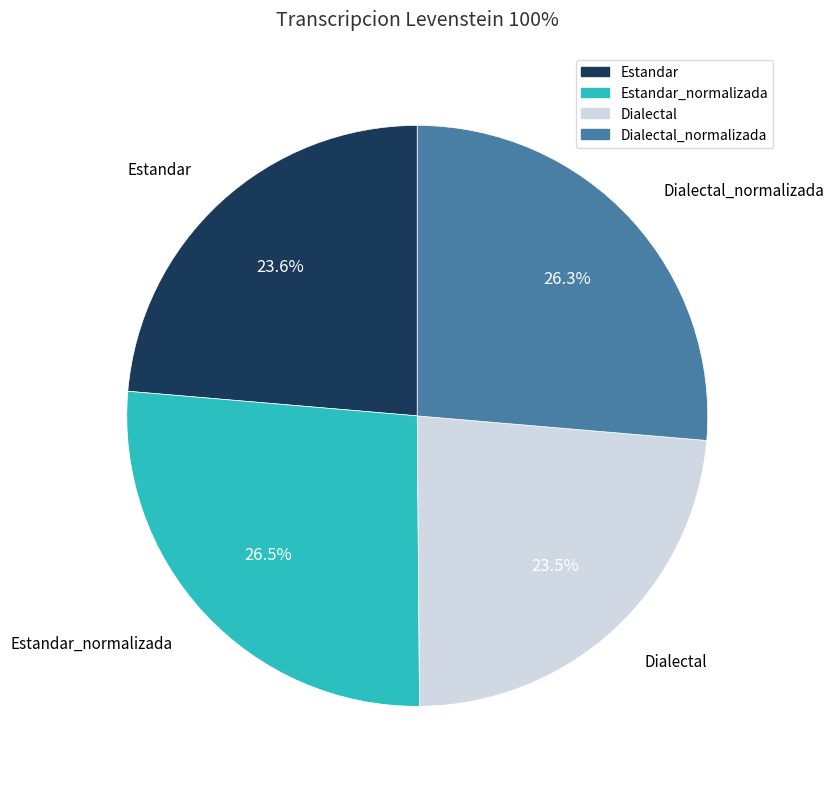

Is there any slice that represents more than half of the pie?

No